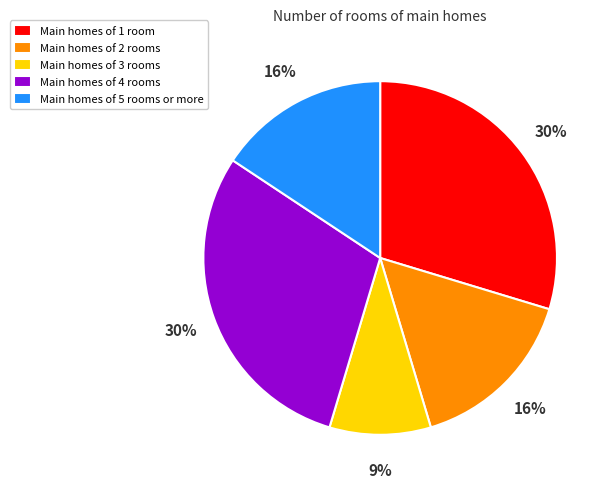

Count the number of slices in the pie.

5